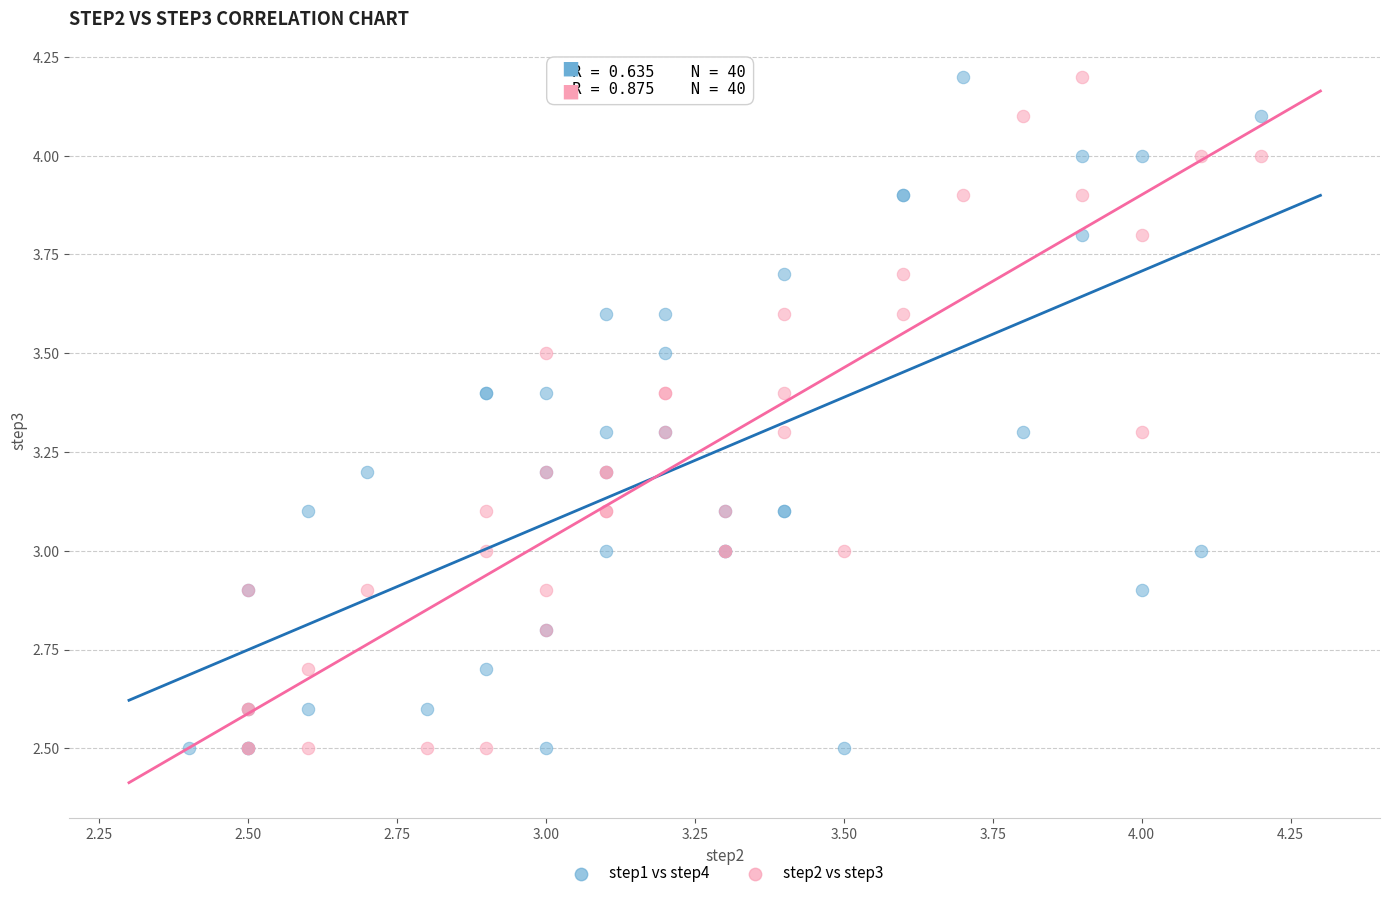

What are all the series names shown in the legend?

step1 vs step4, step2 vs step3